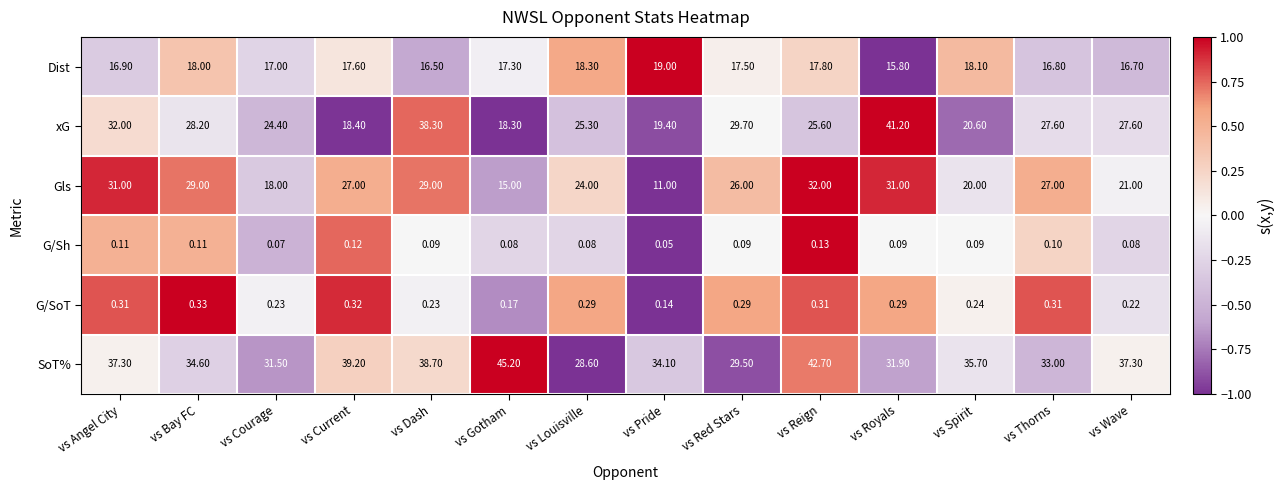

List the series in order of their peak value, lowest first.

G/Sh, G/SoT, Dist, Gls, xG, SoT%